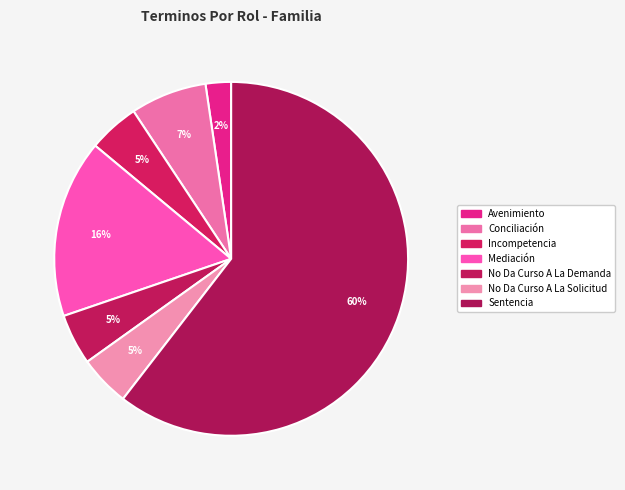

Which slice is the smallest?

Avenimiento